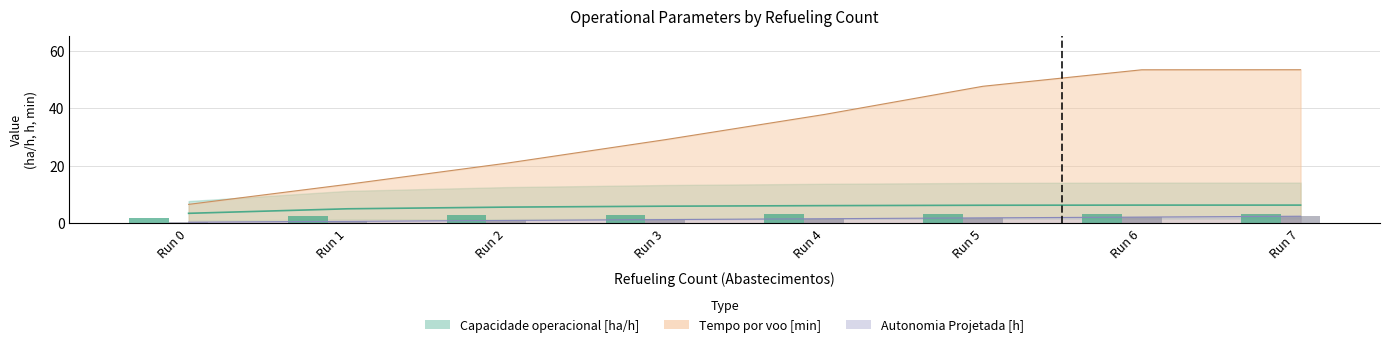

What is the value of the Tempo por voo [min] bar at the 8th from the left?

53.4